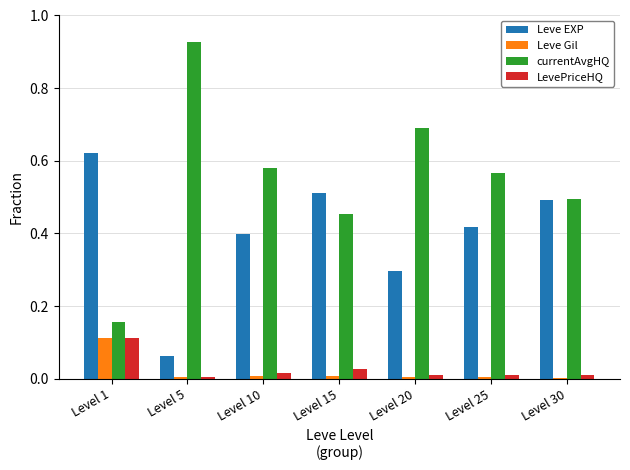

What is the total value across all series at Level 1?

1.0